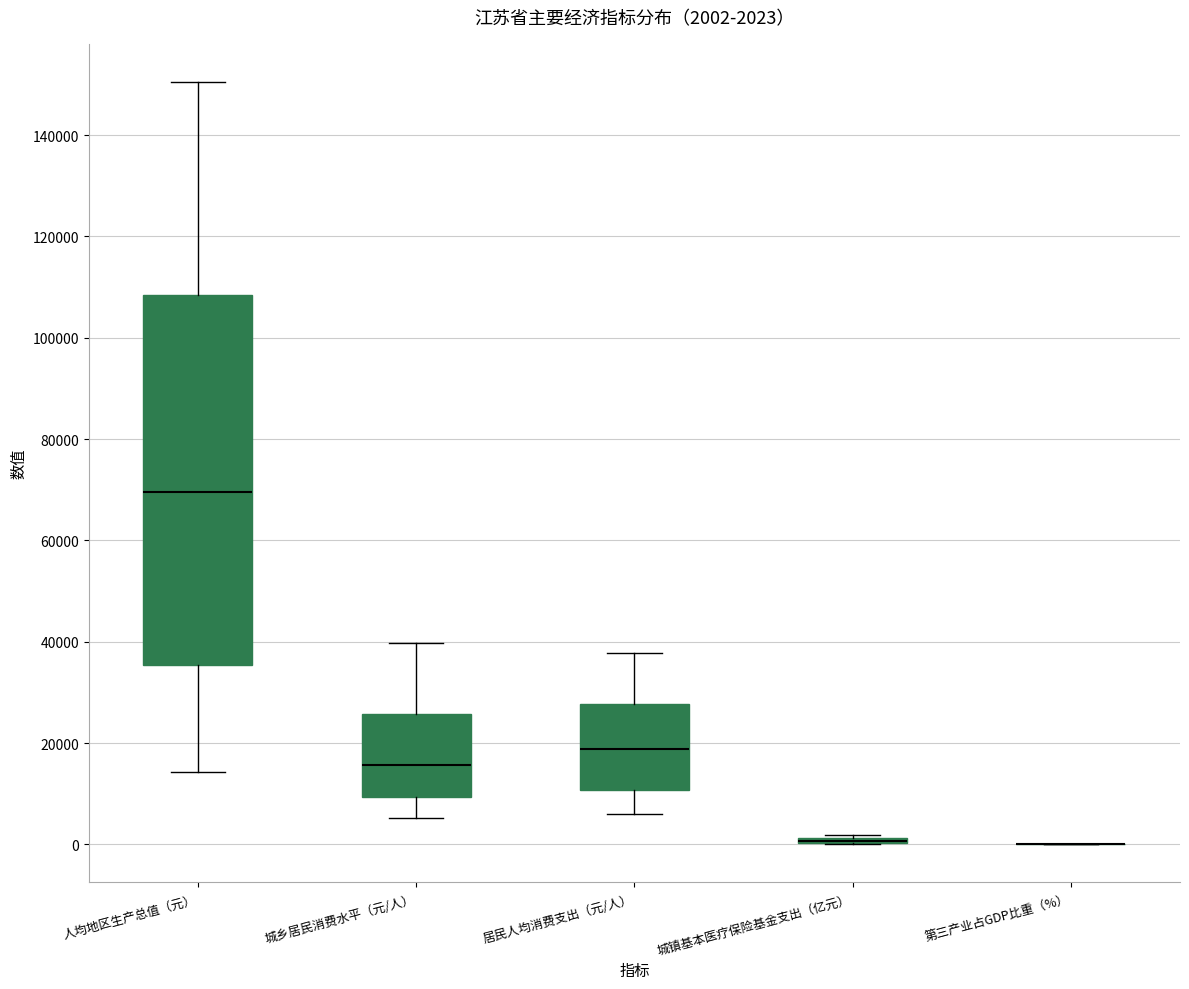

Which box is the tallest, from its lower edge to its upper edge?

人均地区生产总值（元）